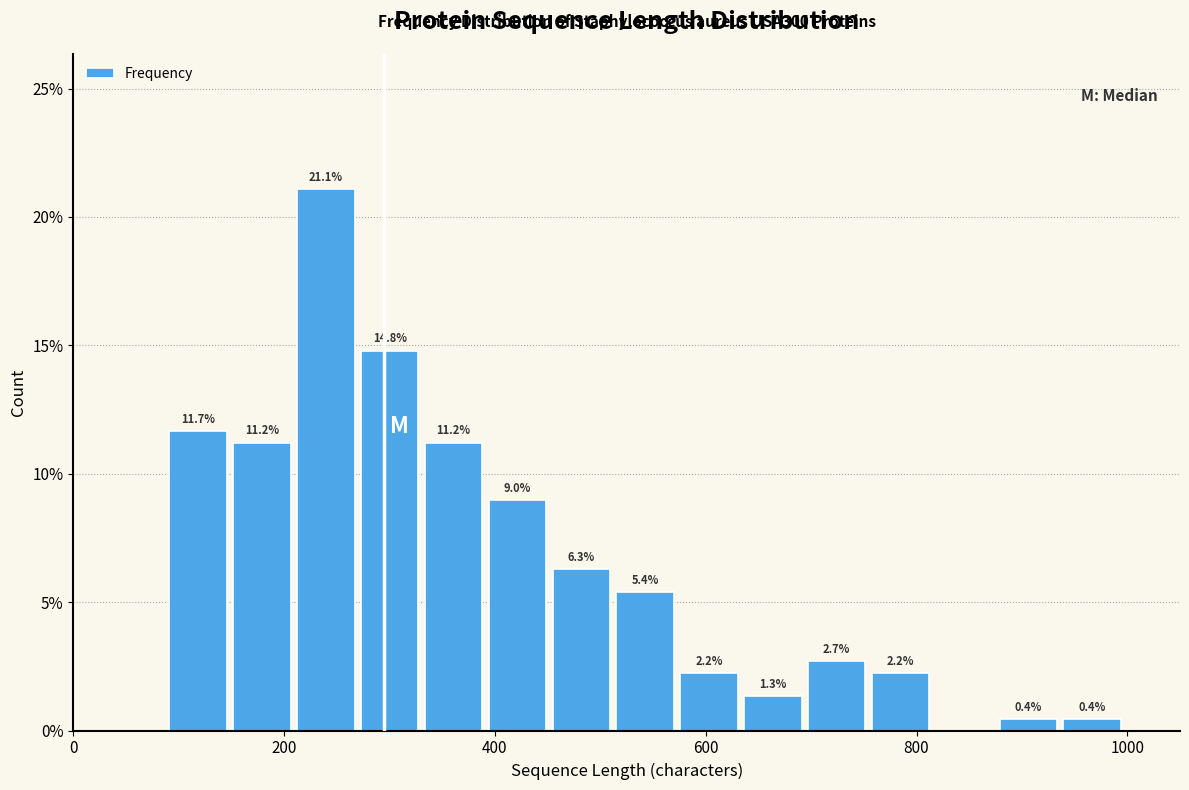

Read against the x-axis, roughly where is the centre of the tallest bar?

240